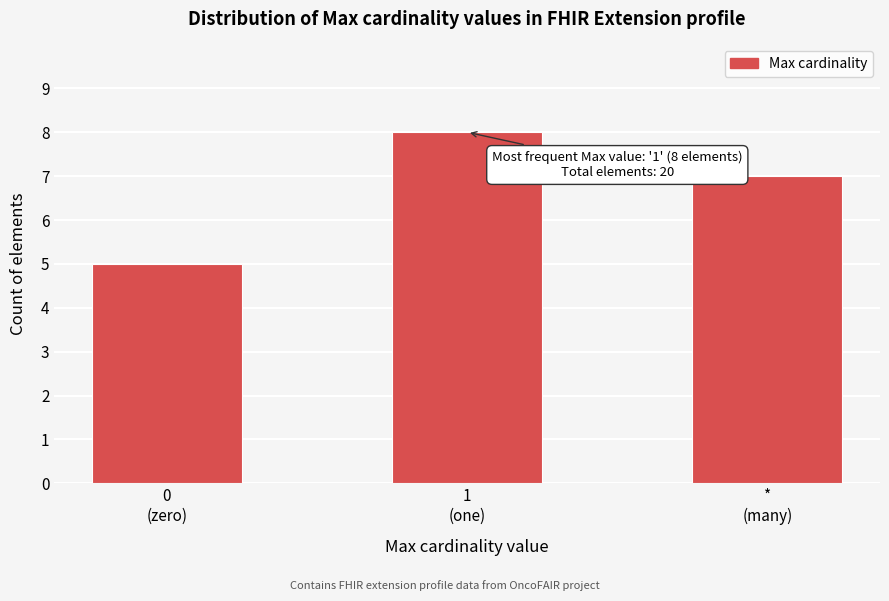

Reading left to right, transcribe all the data shown in this chart.

5	8	7